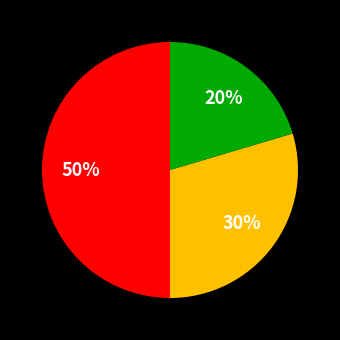

To the nearest percent, what is the difference between the largest and smallest slice percentages?

30%